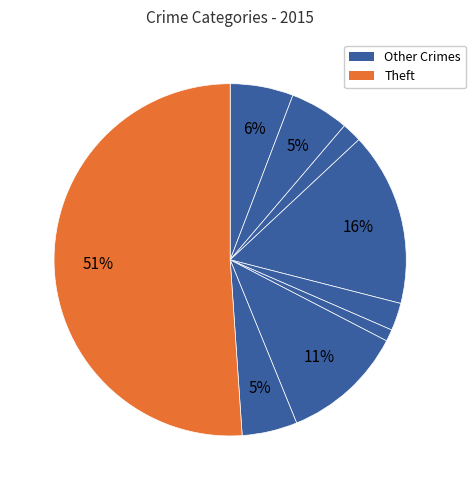

How many segments does this pie chart have?

9